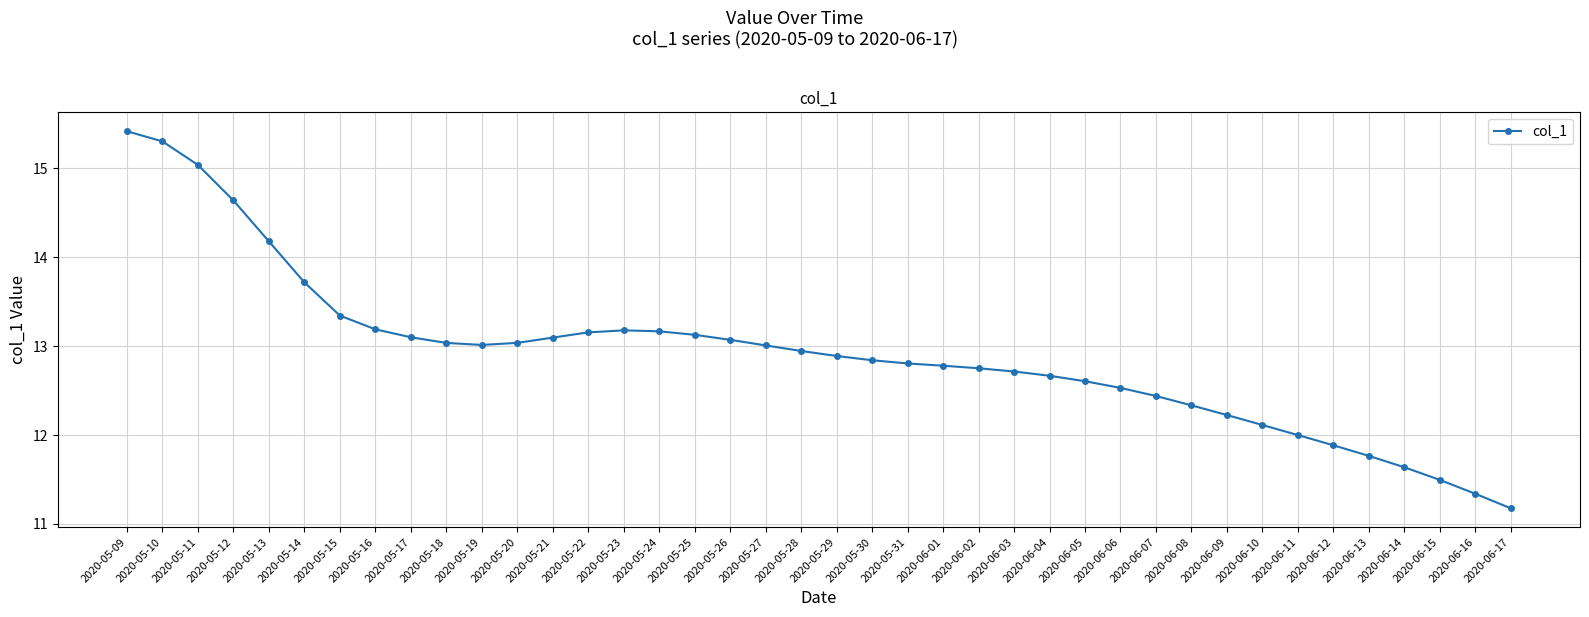

What position from the right is 2020-05-13?

36